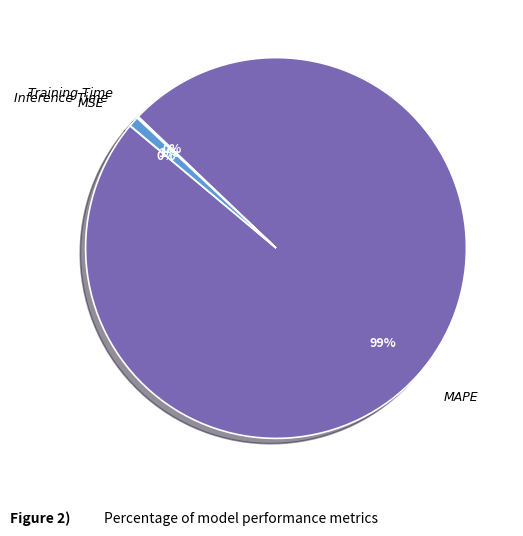

To the nearest percent, what is the average slice percentage?

25%